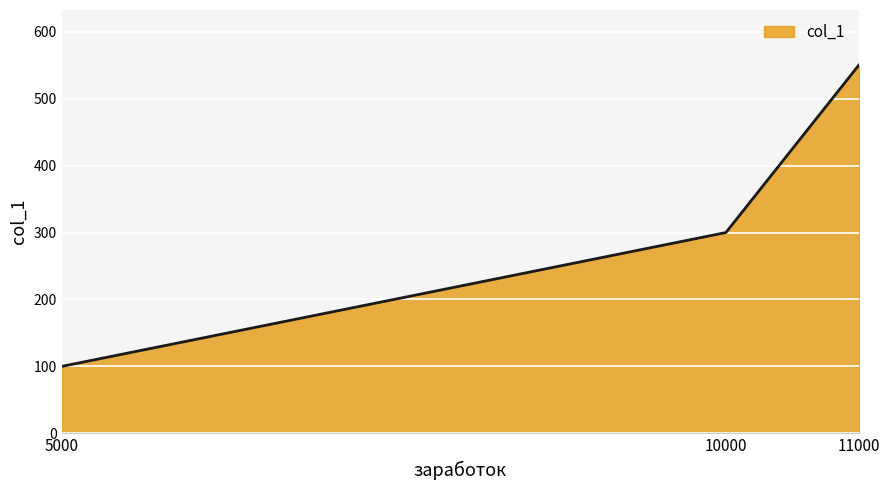

Reading left to right, list all the values displayed in this chart.

5000=100	10000=300	11000=550